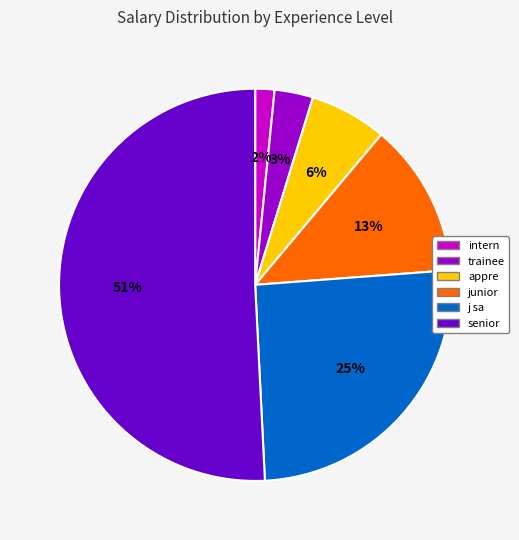

To the nearest percent, what is the average slice percentage?

17%